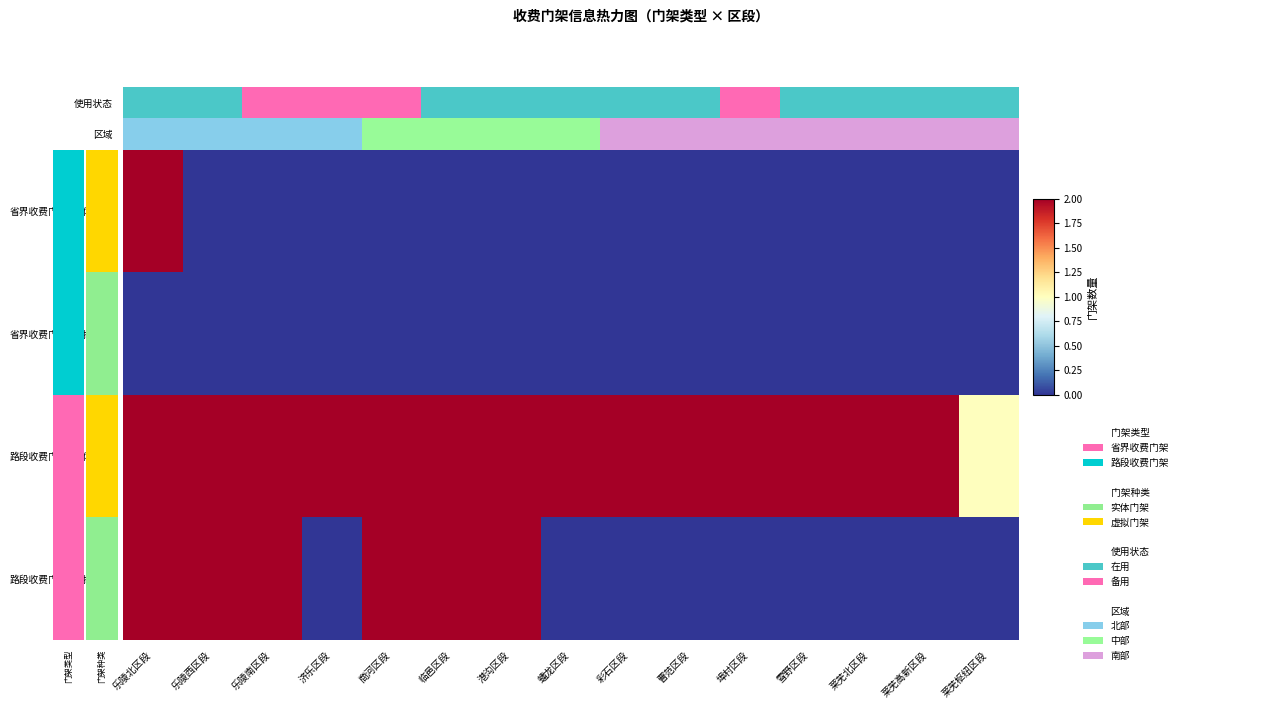

Rank the series at 乐陵南区段 from highest to lowest value.

路段收费门架_实体门架, 路段收费门架_虚拟门架, 省界收费门架_实体门架, 省界收费门架_虚拟门架